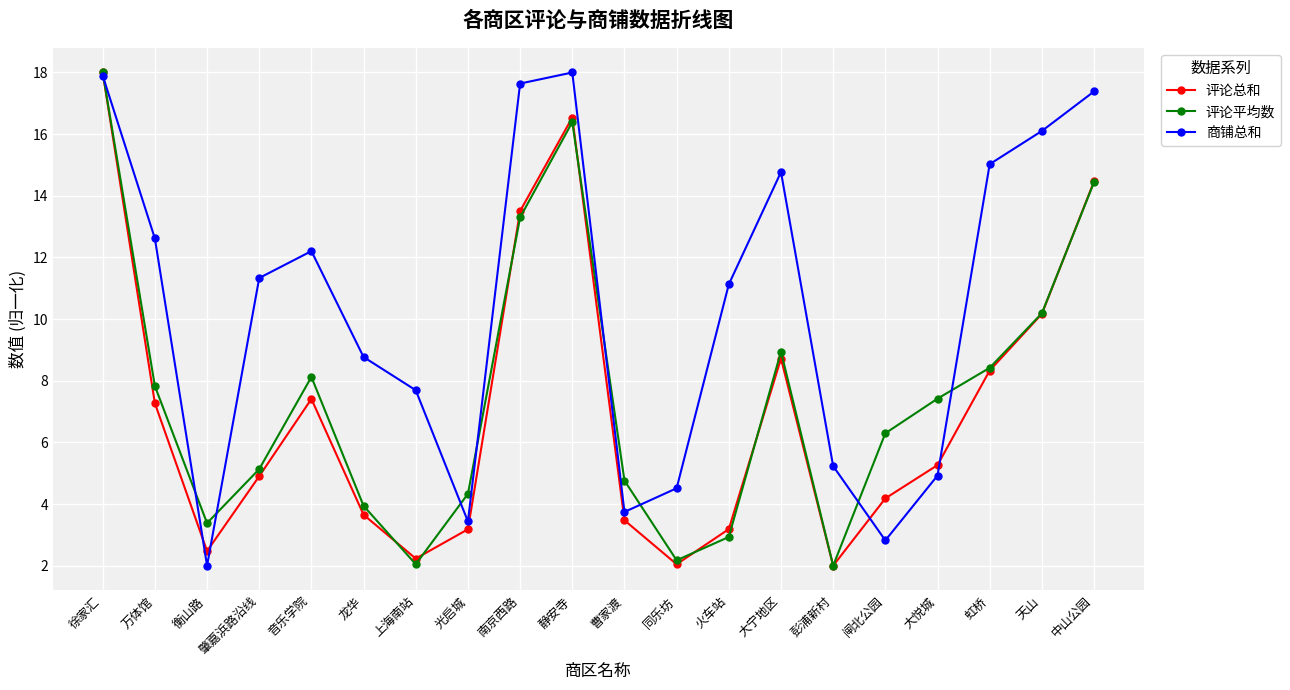

Which series changed the most between 音乐学院 and 闸北公园?

商铺总和